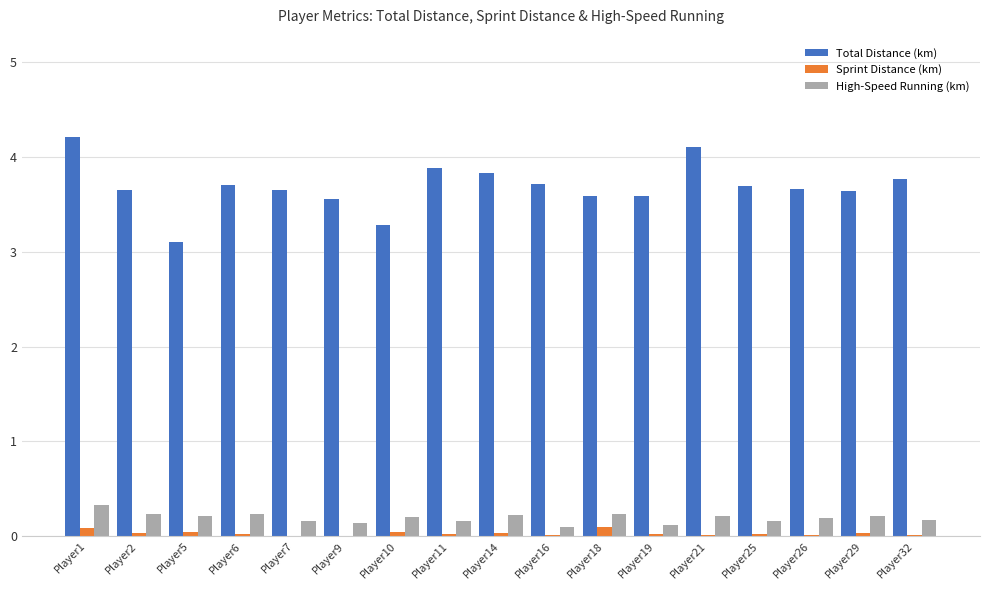

What is the spread (max minus min) of values at Player32?

3.8